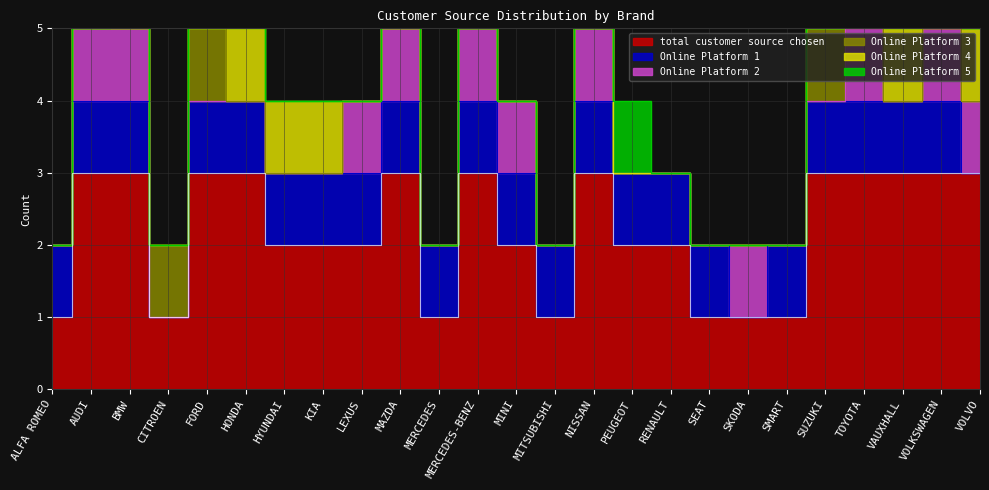

True or false: Online Platform 5 and Online Platform 4 intersect in this chart.

False